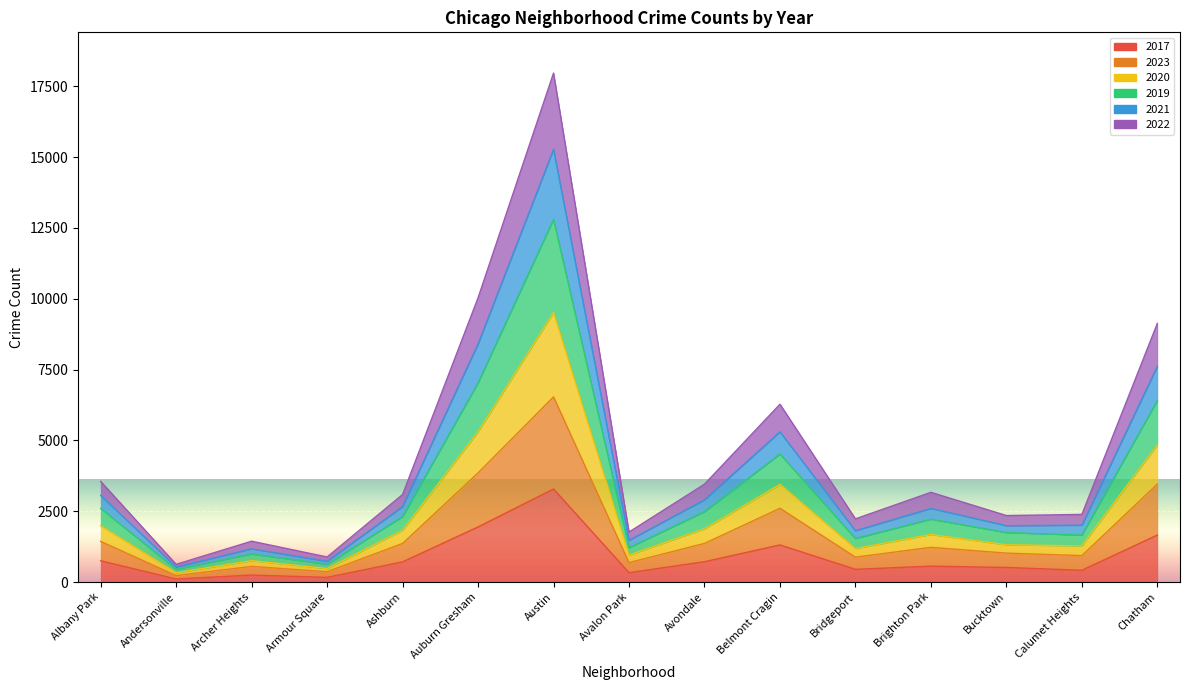

Between Bridgeport and Chatham, which is larger?

Chatham